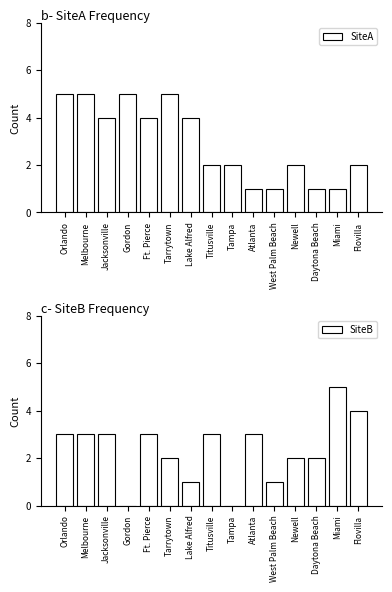

What is the difference between the second highest and minimum values in the SiteA series?

4